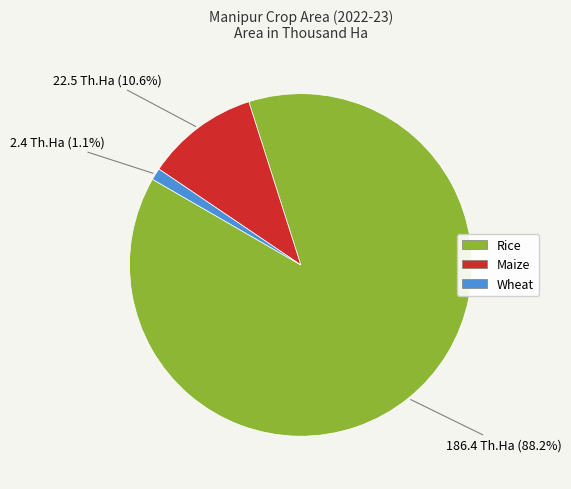

Which slice is the smallest?

Wheat